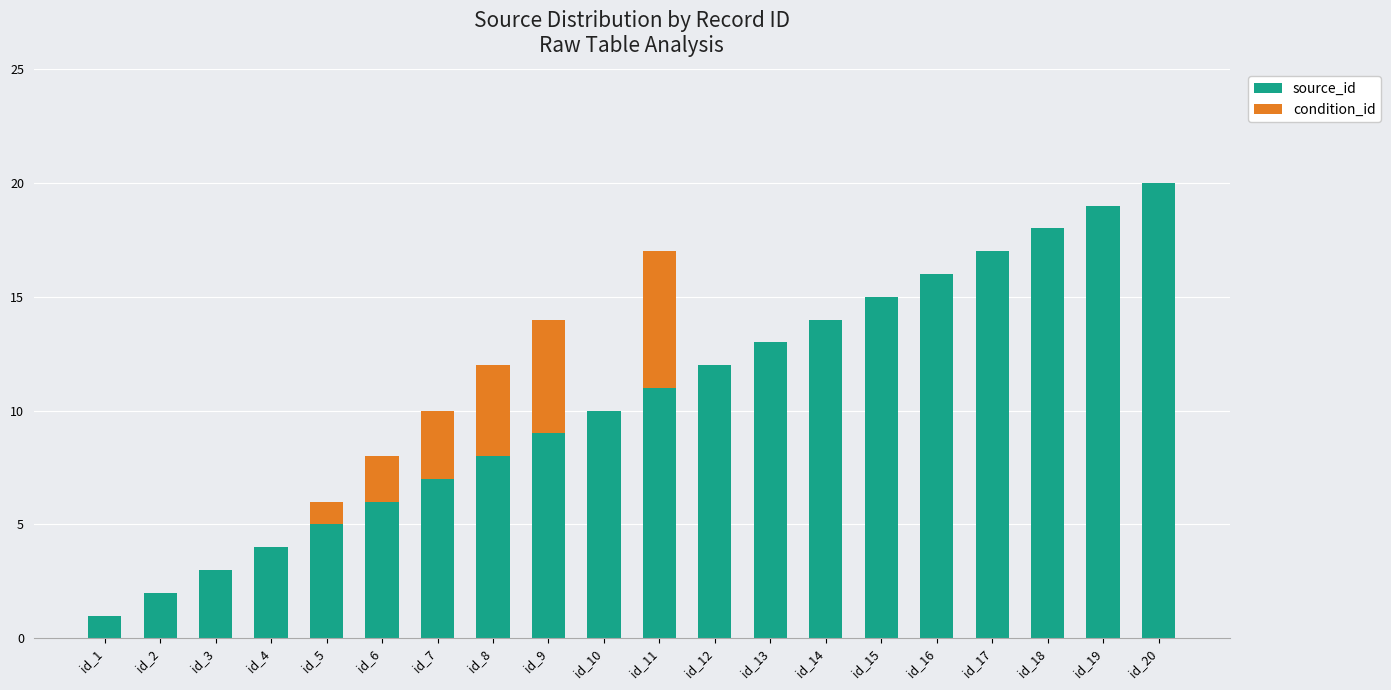

What is the highest value of the source_id series?

20